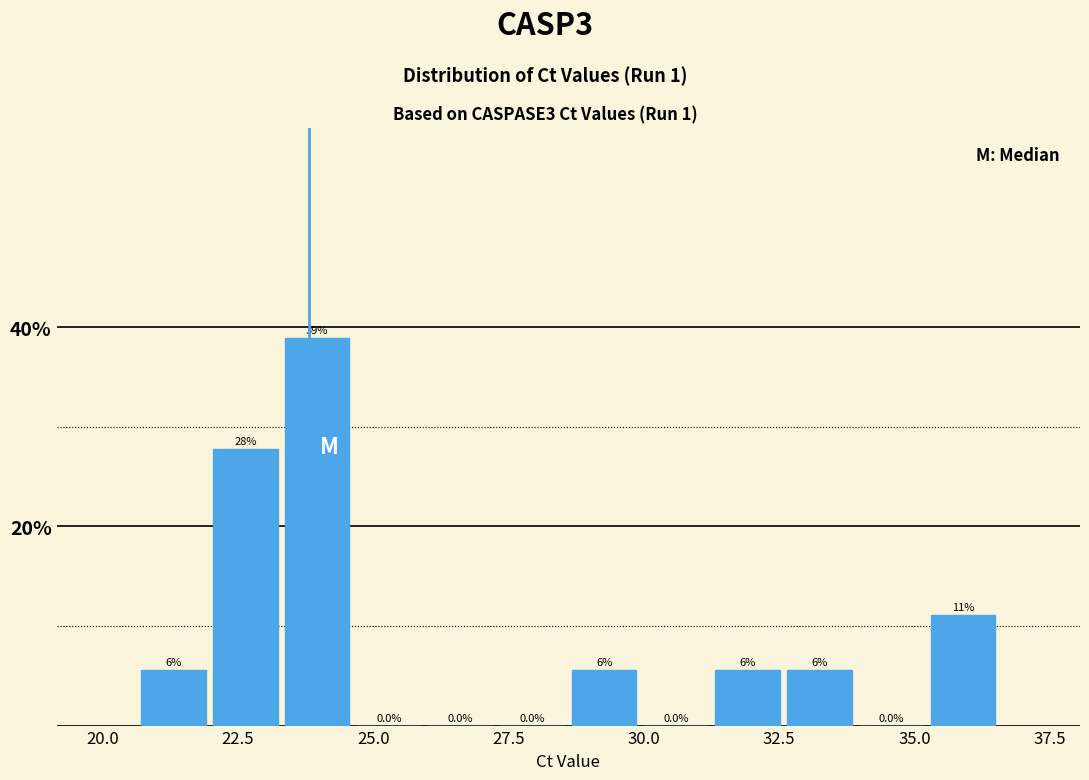

Read against the x-axis, roughly where is the centre of the tallest bar?

24.0